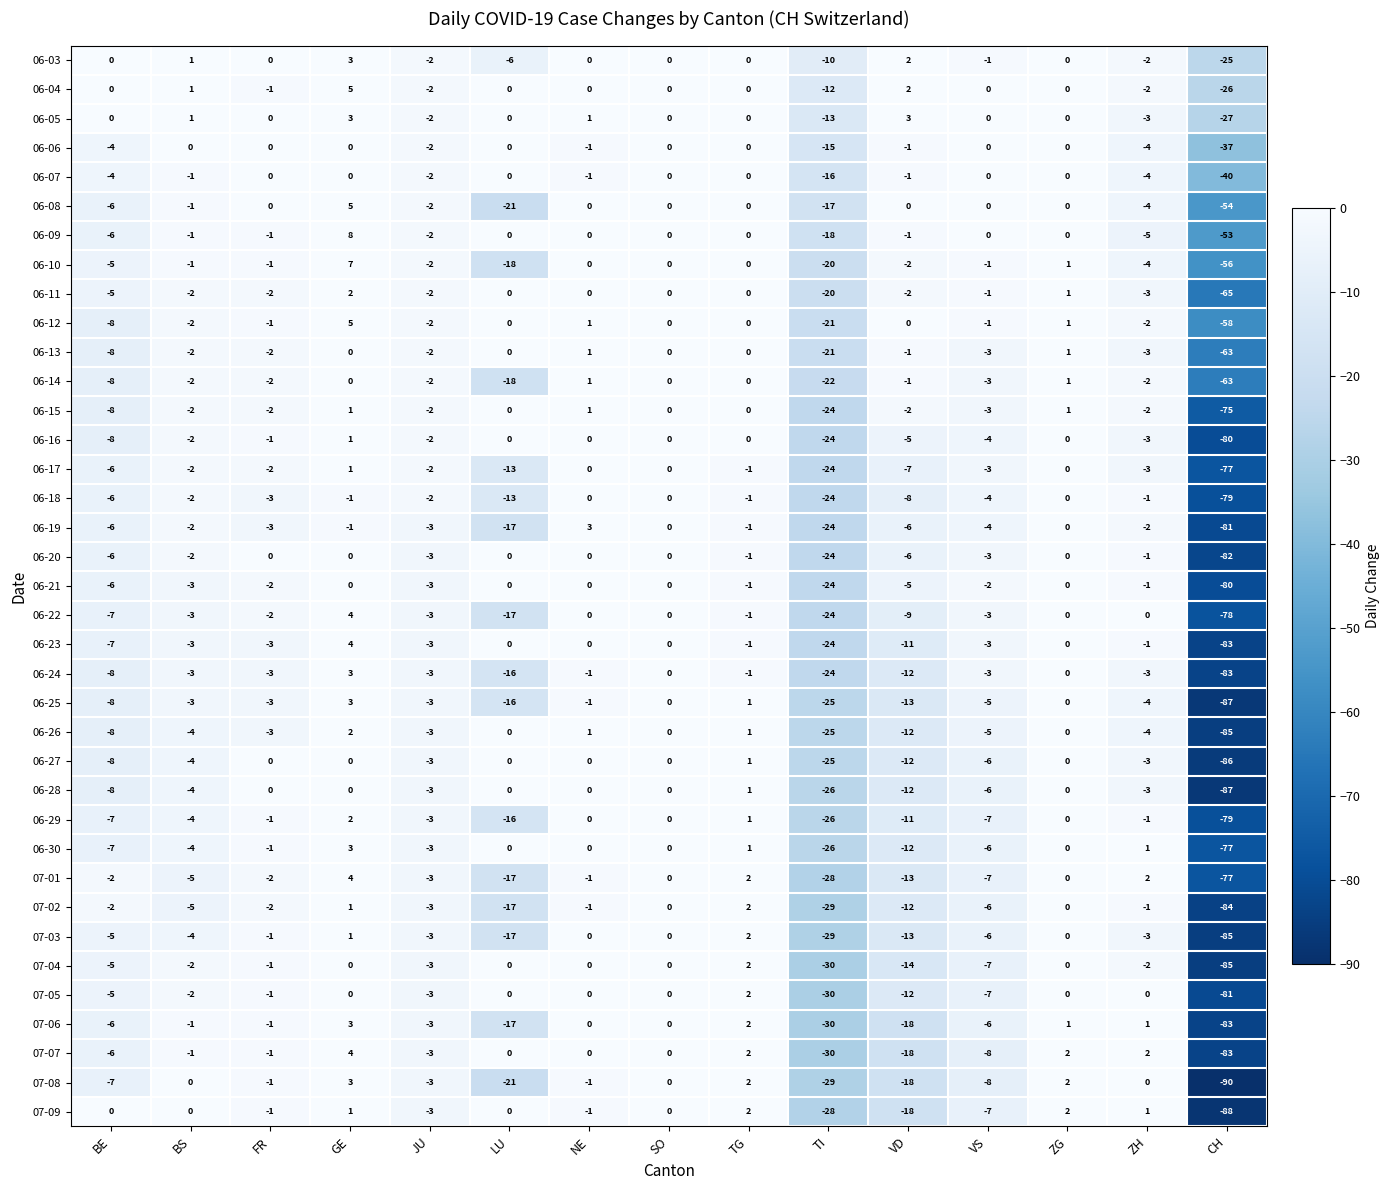

Read the 06-26 value at ZH.

-4